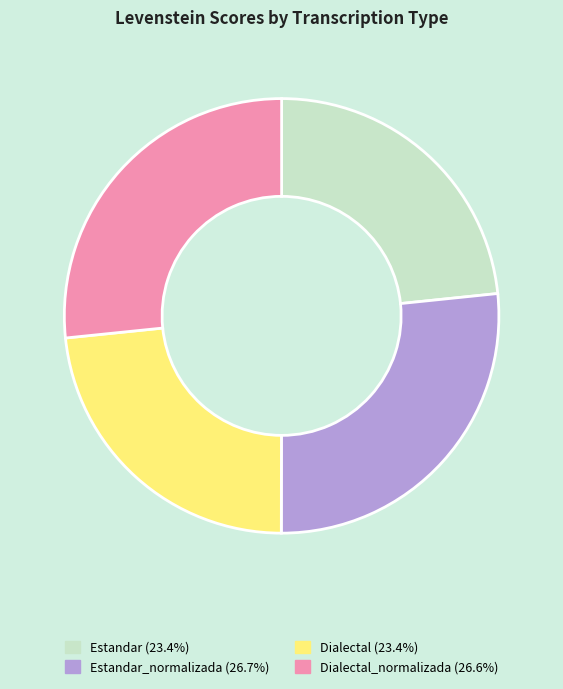

How many slices are in this pie chart?

4